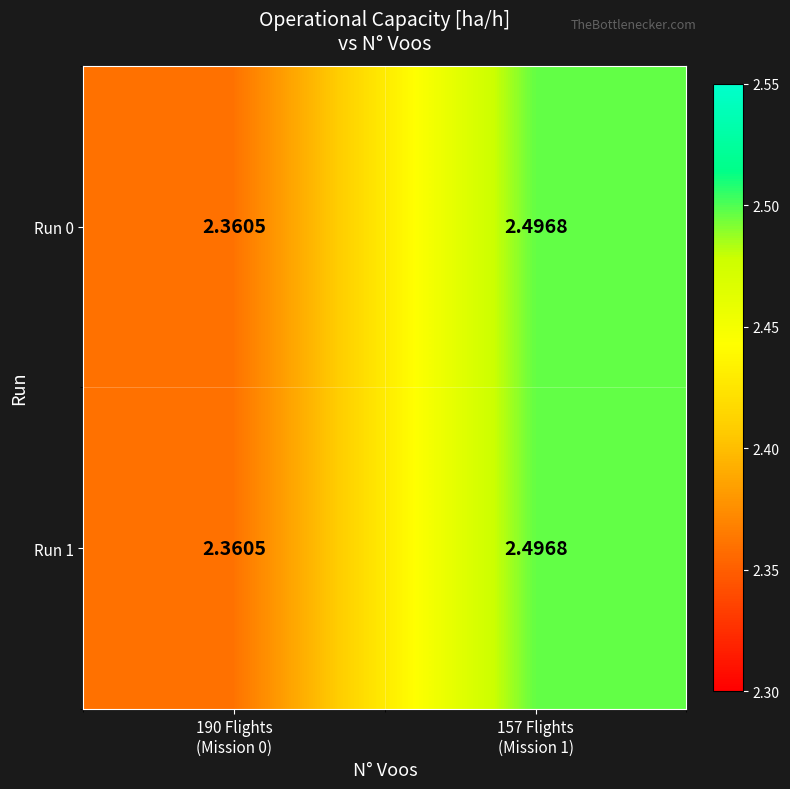

How many categories are shown in the chart?

2